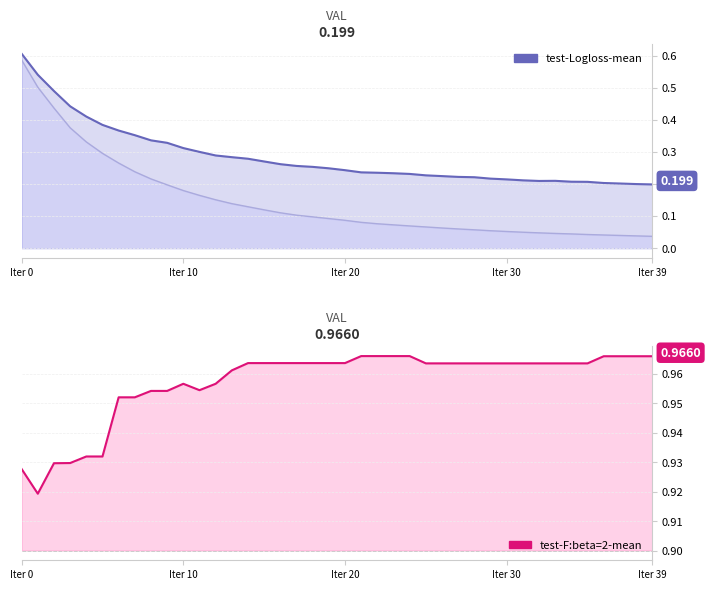

True or false: train-Logloss-mean has more than 1 interior local peaks.

False